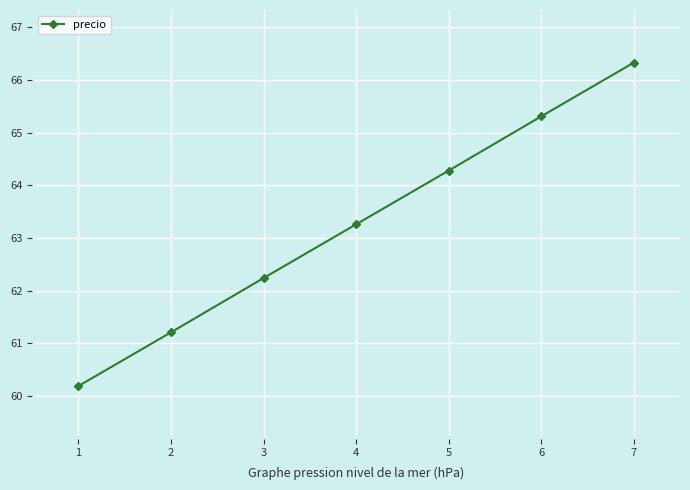

What value does the data have at 5?

64.3